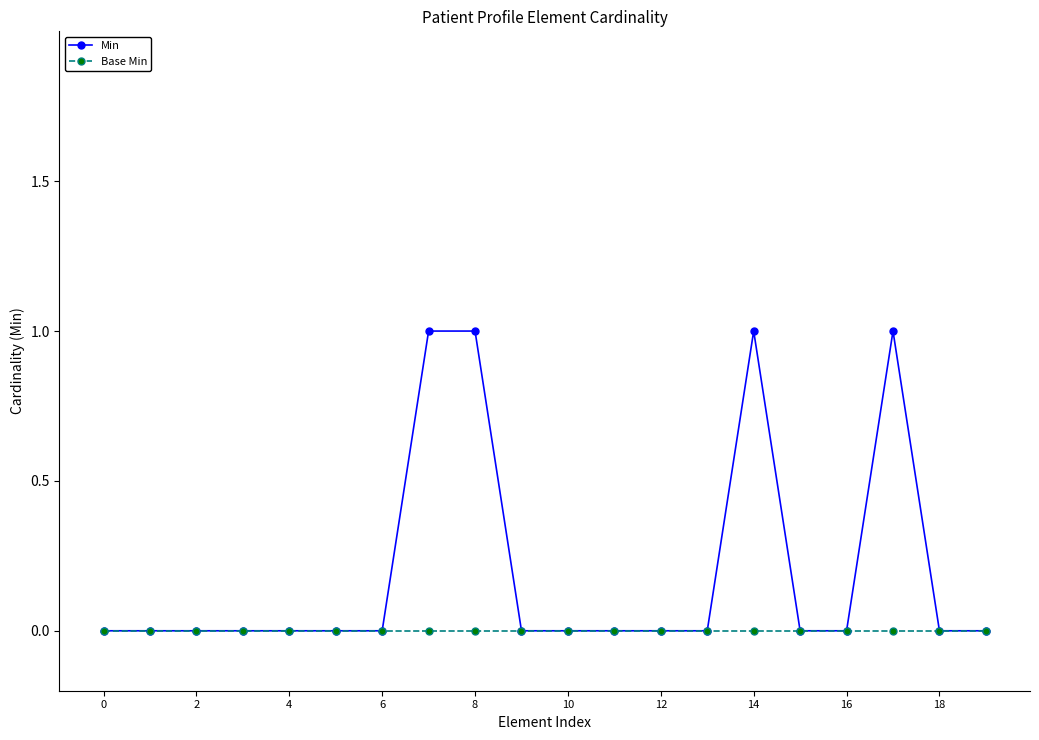

What is the value of the Min point at the 15th from the left?

1